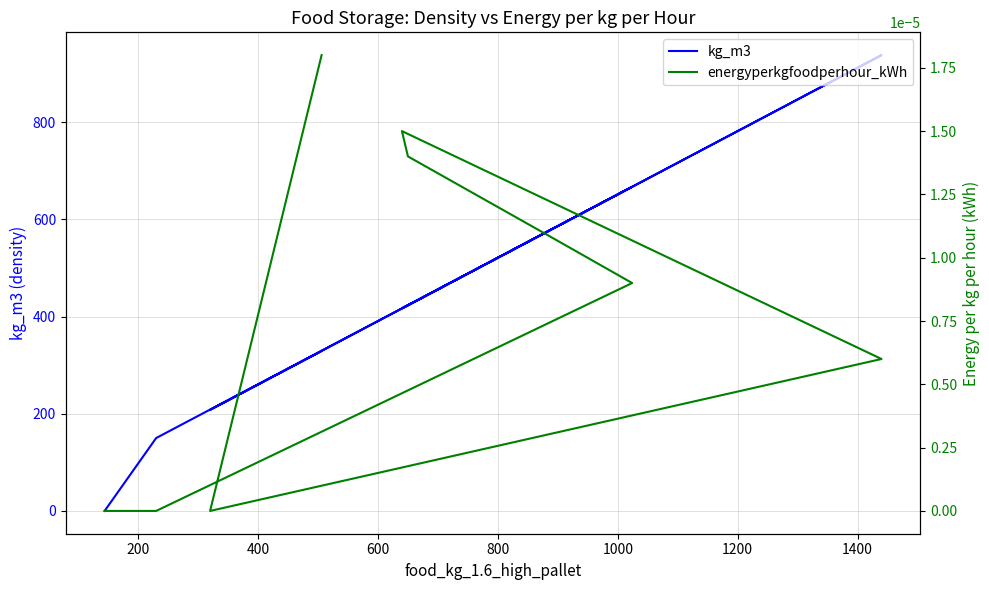

True or false: energyperkgfoodperhour_kWh and kg_m3 cross at least once.

False